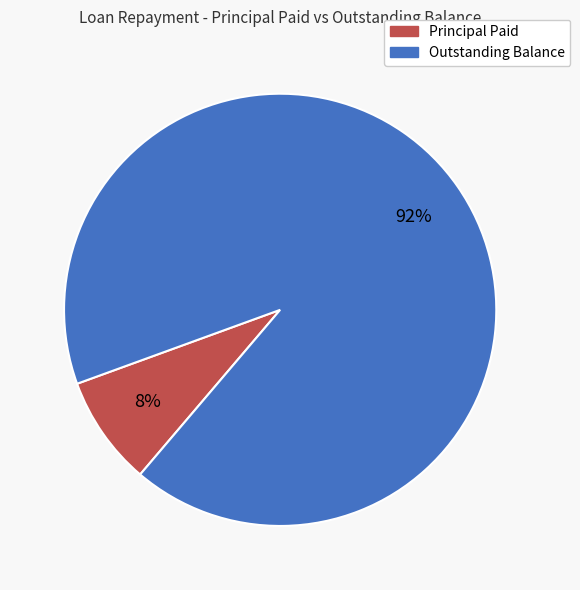

To the nearest percent, what is the average slice percentage?

50%